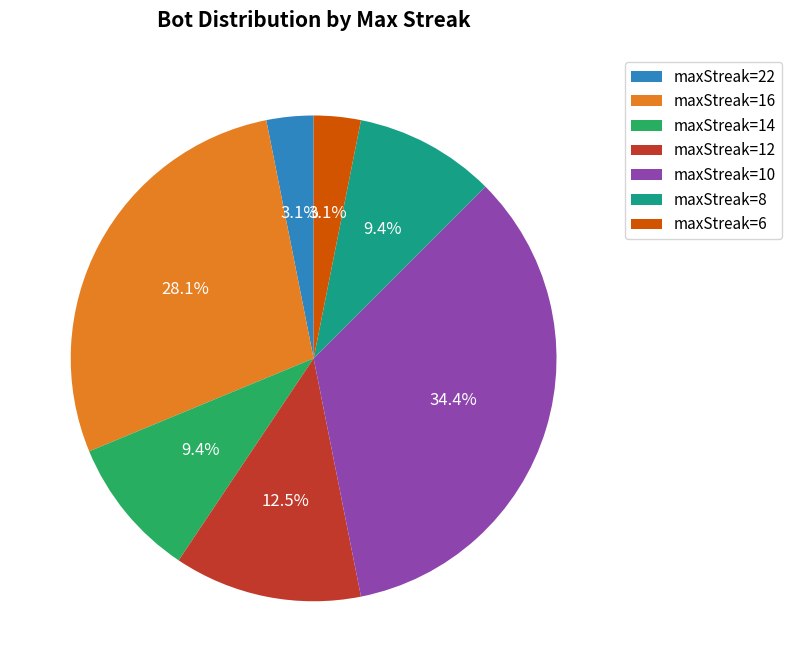

Does maxStreak=8 represent more than half of the total?

No